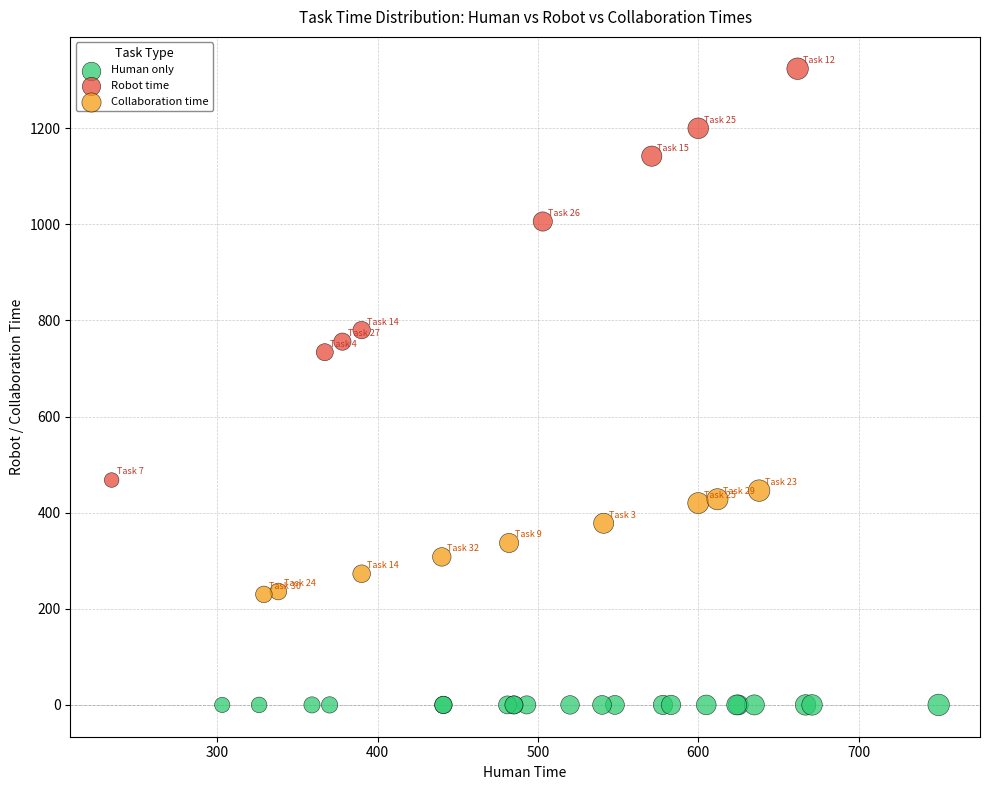

Which series reaches the maximum Y coordinate?

Robot time